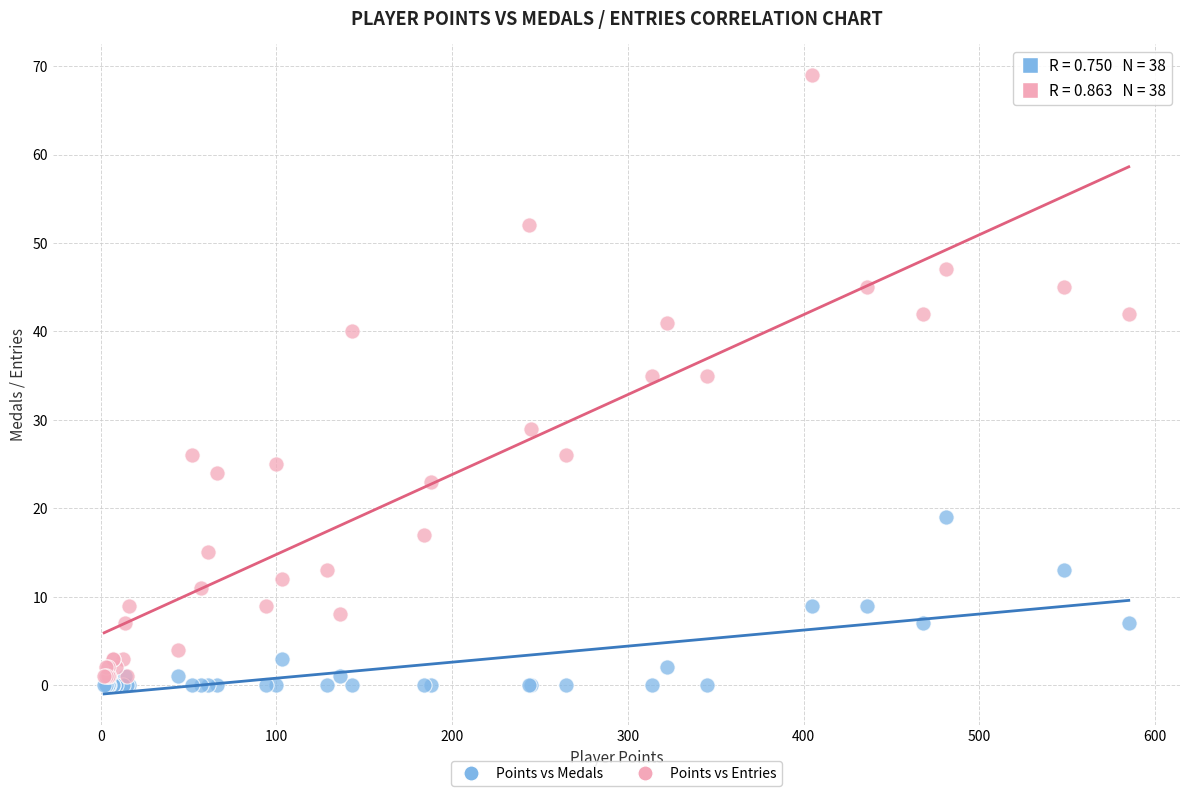

Which series contains the lowest Y value?

Points vs Medals